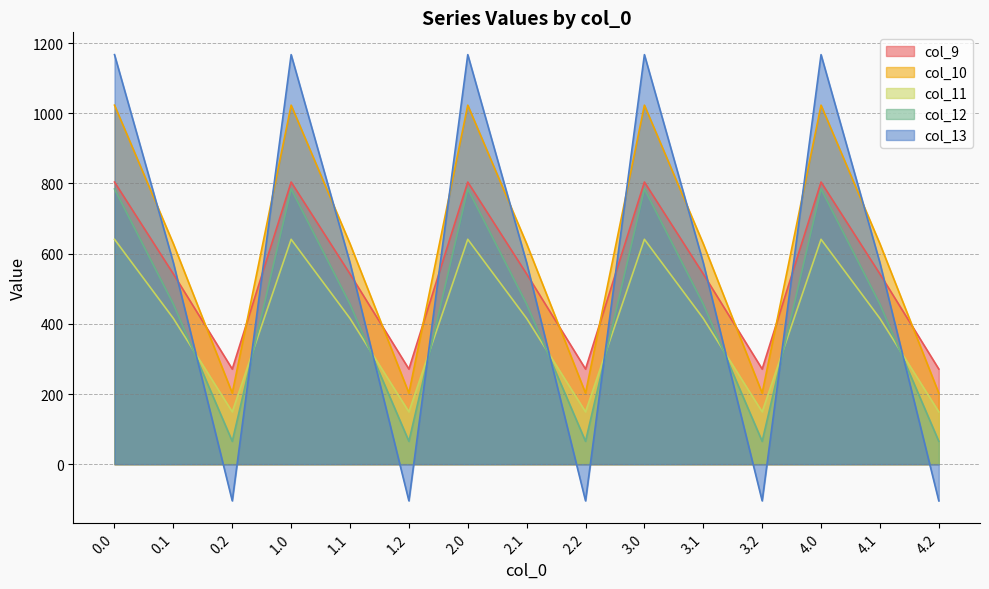

How many data points in col_11 are less than 415?

5